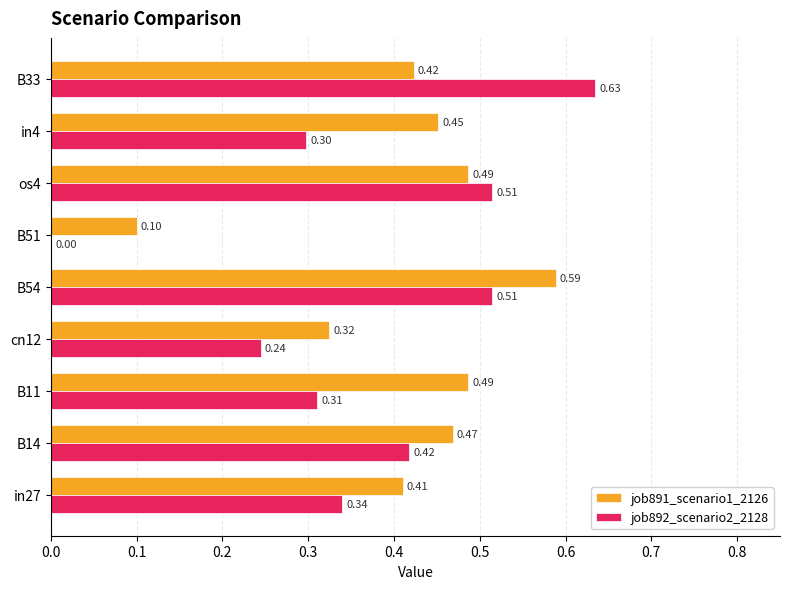

Which series changed the most between os4 and in4?

job892_scenario2_2128